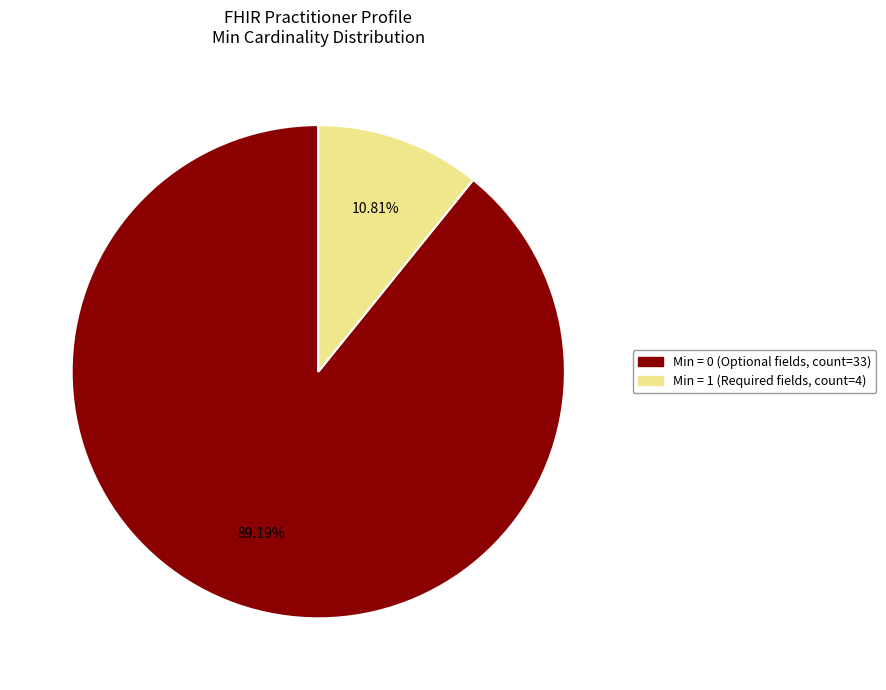

Is there any slice that represents more than half of the pie?

Yes